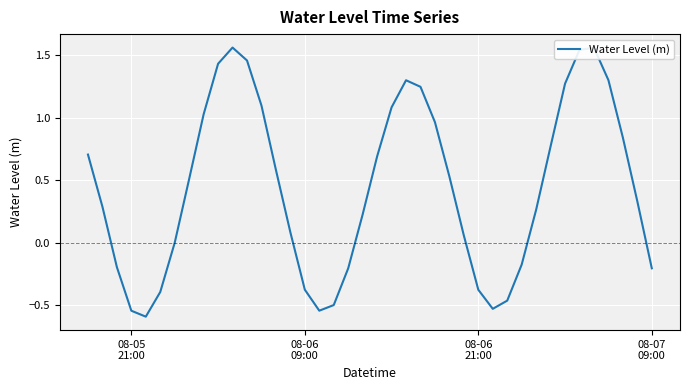

What is the smallest value displayed?

-0.6